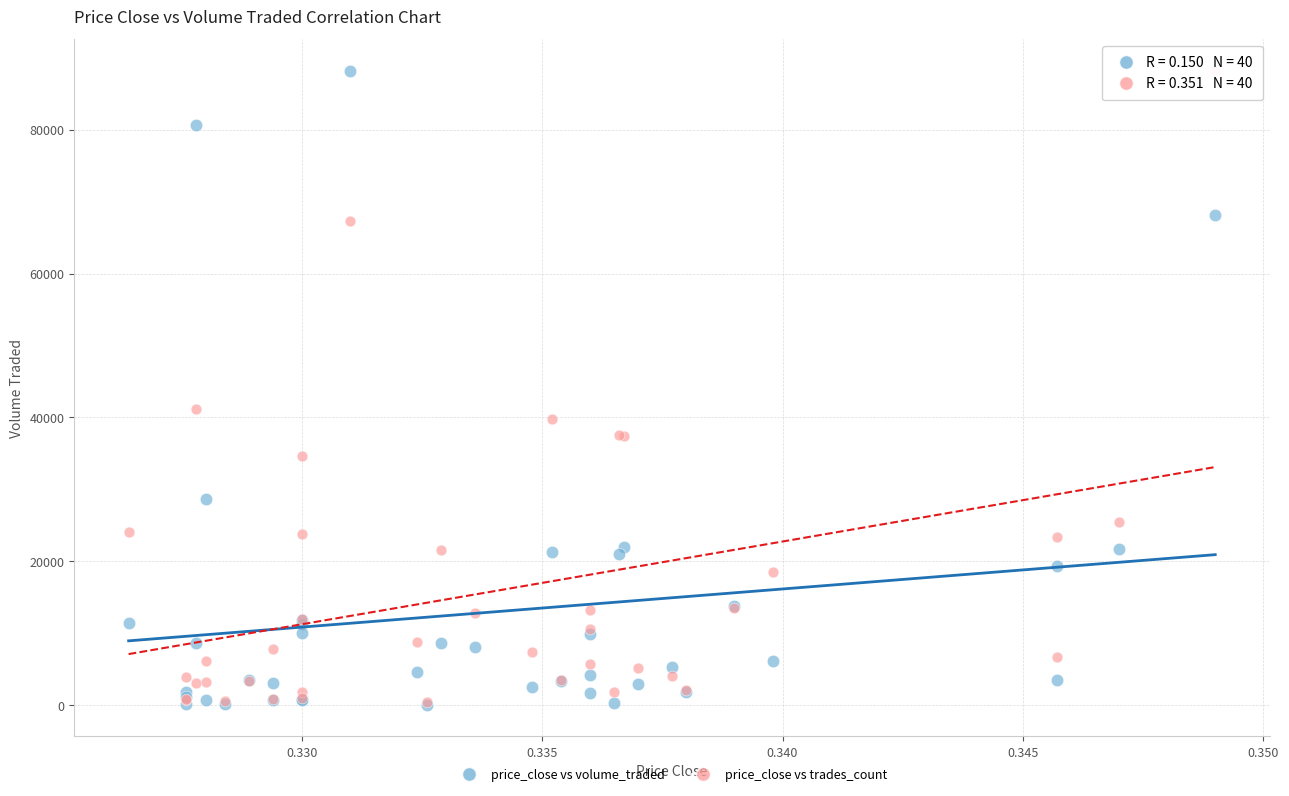

Across all series, what Y value is closest to 44114?

41204.1